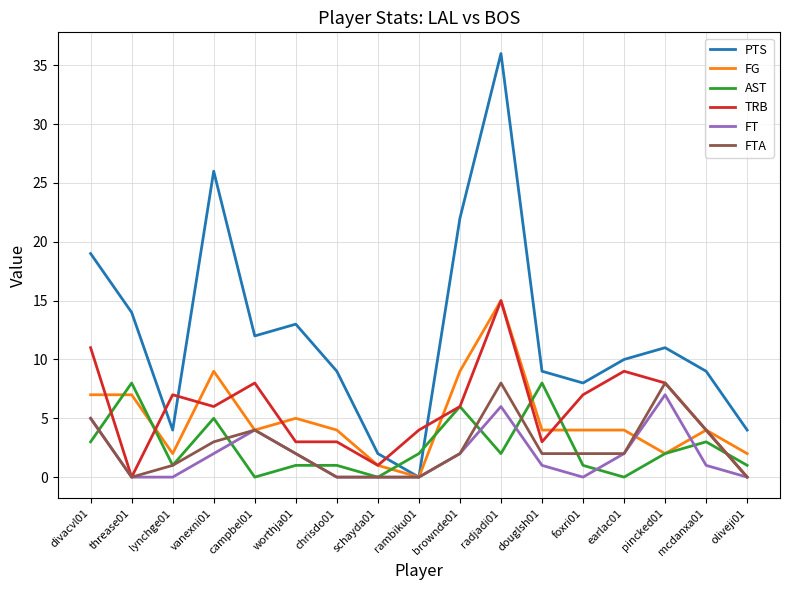

What is the difference between the maximum and minimum values in the TRB series?

15